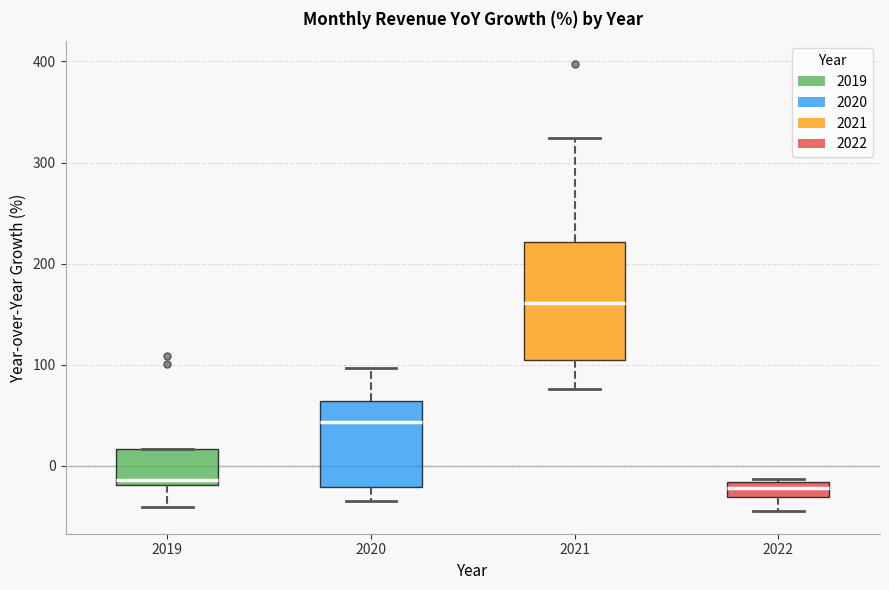

Comparing the boxes themselves (not the whiskers), which one is the tallest?

2021